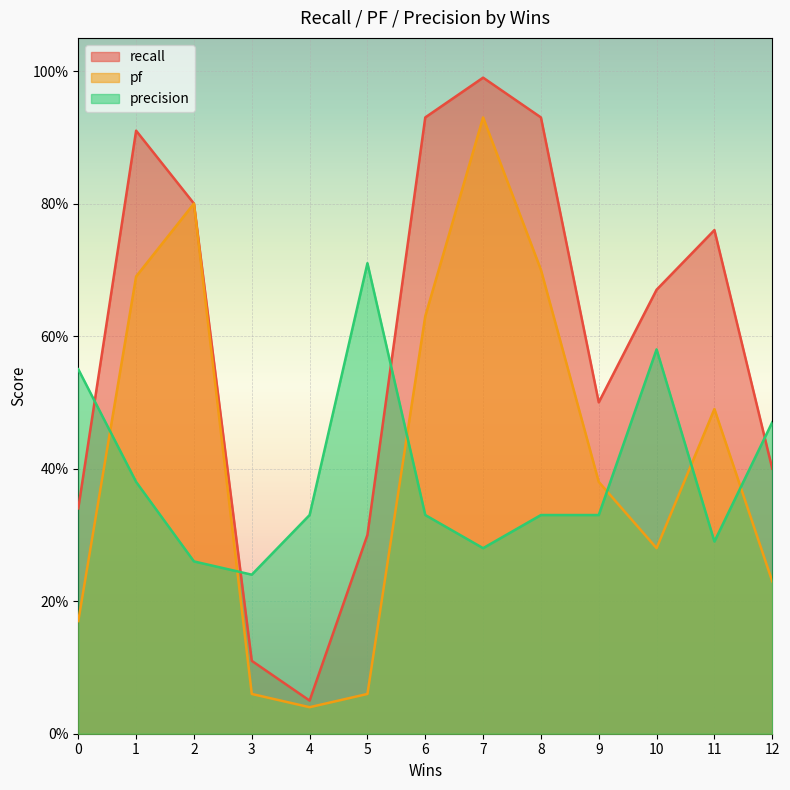

Read the precision value at 4.

0.3